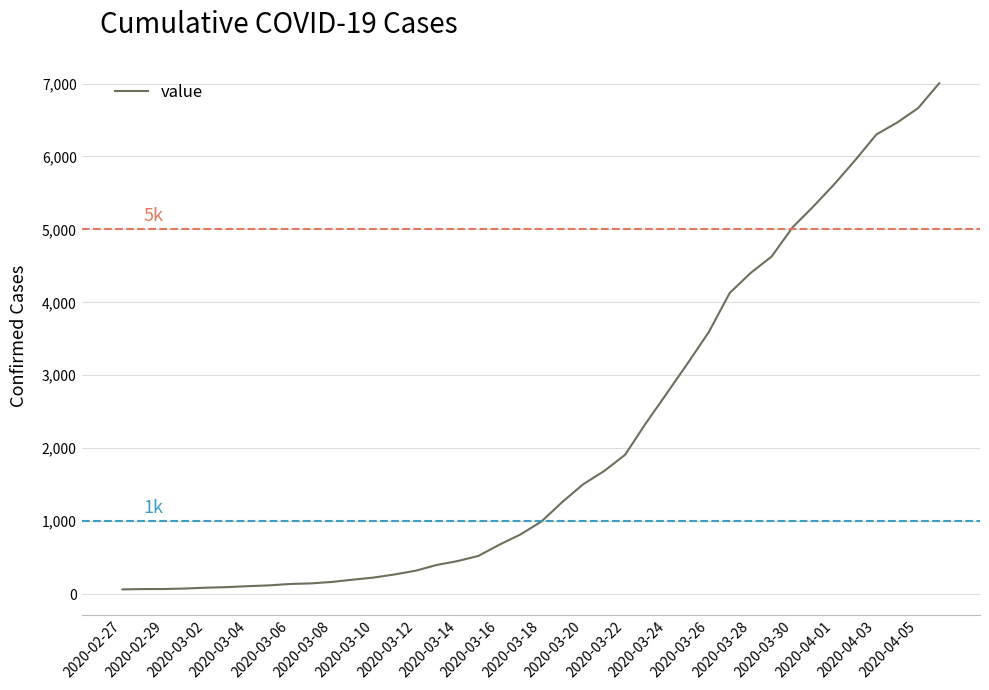

What is the maximum value shown in the chart?

7003